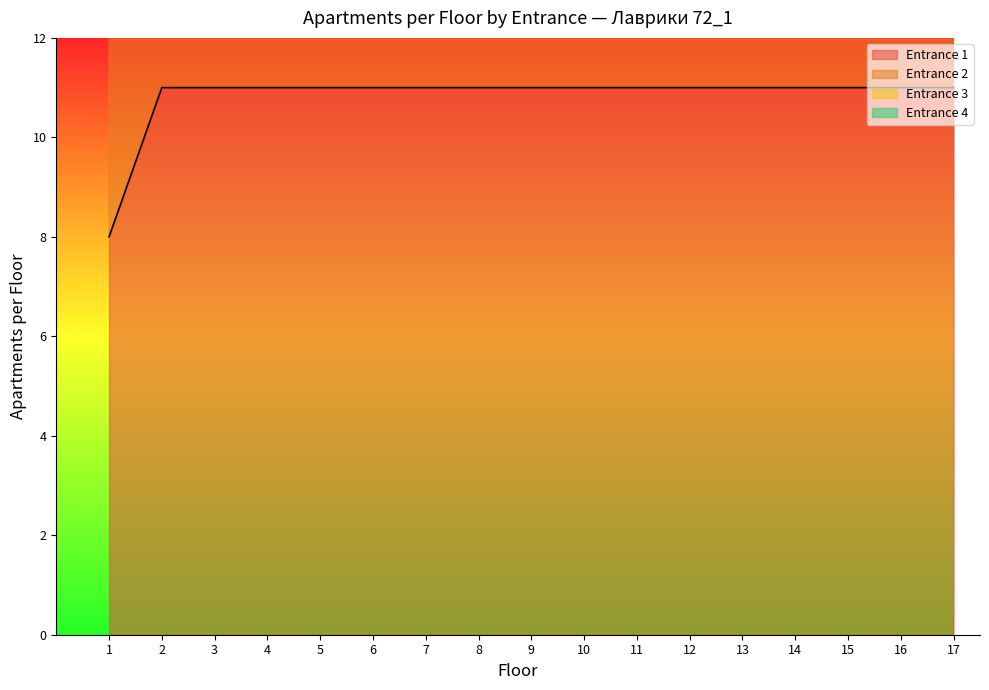

The Entrance 2 series shows 7 at 12. True or false?

False